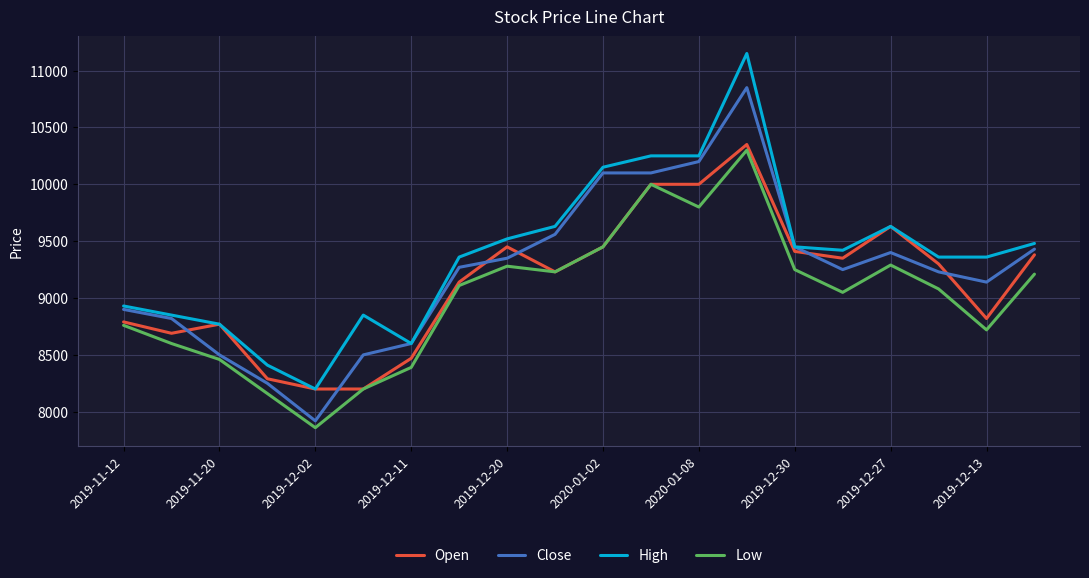

Which series has the largest range (max minus min)?

High